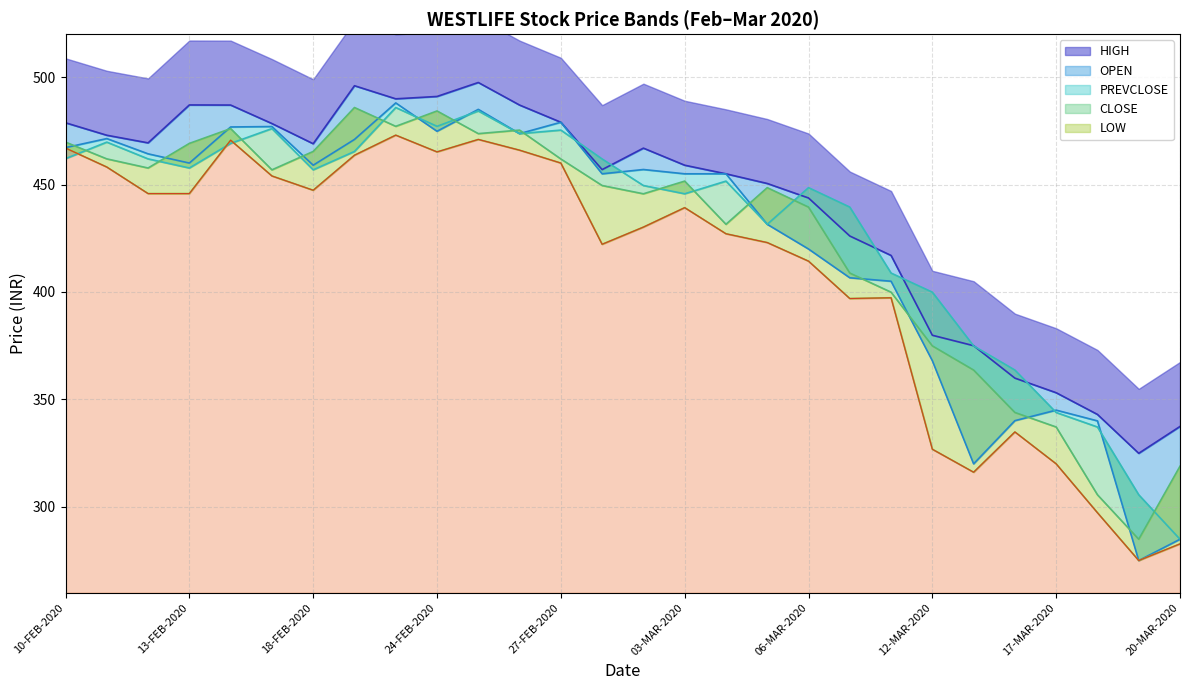

What are all the series names shown in the legend?

LOW, CLOSE, PREVCLOSE, HIGH, OPEN